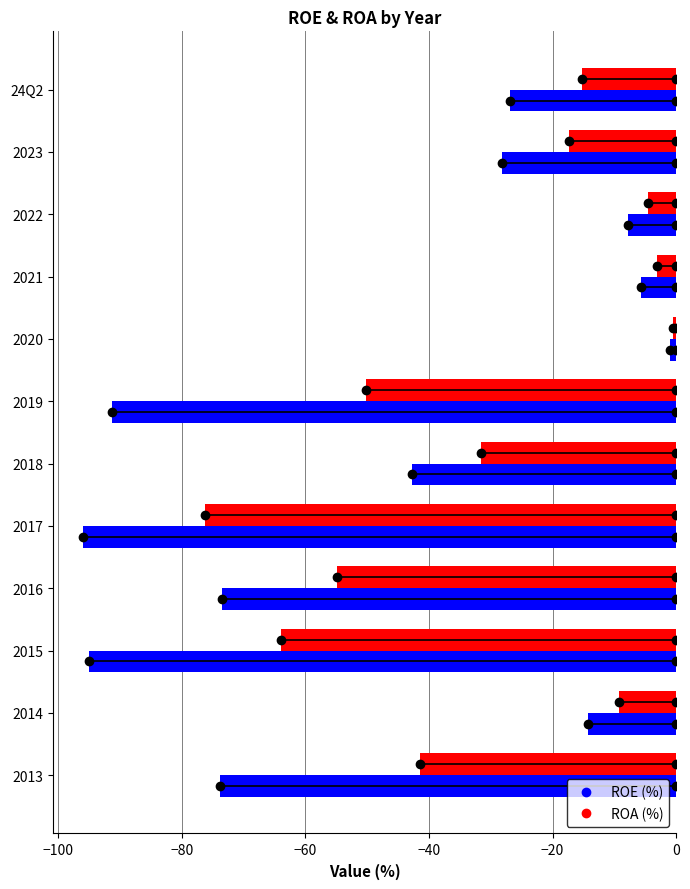

What is the difference between the ROA (%) values at 2015 and 2023?

46.6